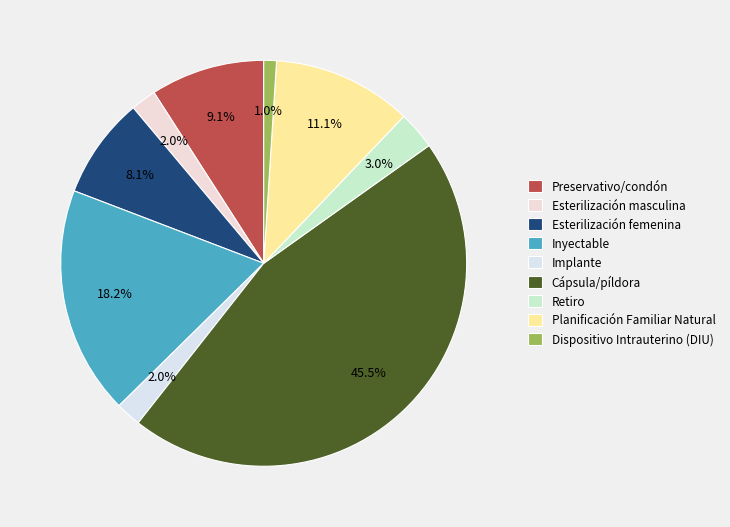

Is it true that Retiro is 3% of the pie?

True